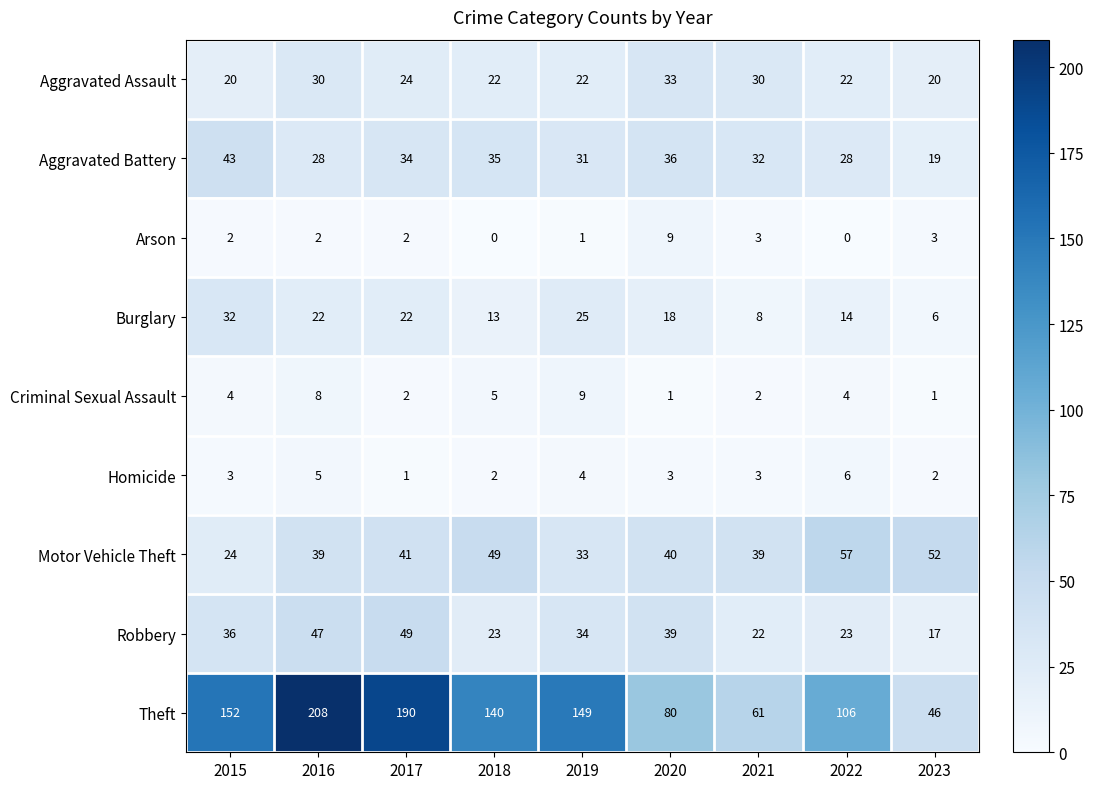

At which category does the chart reach its peak across all series?

2016